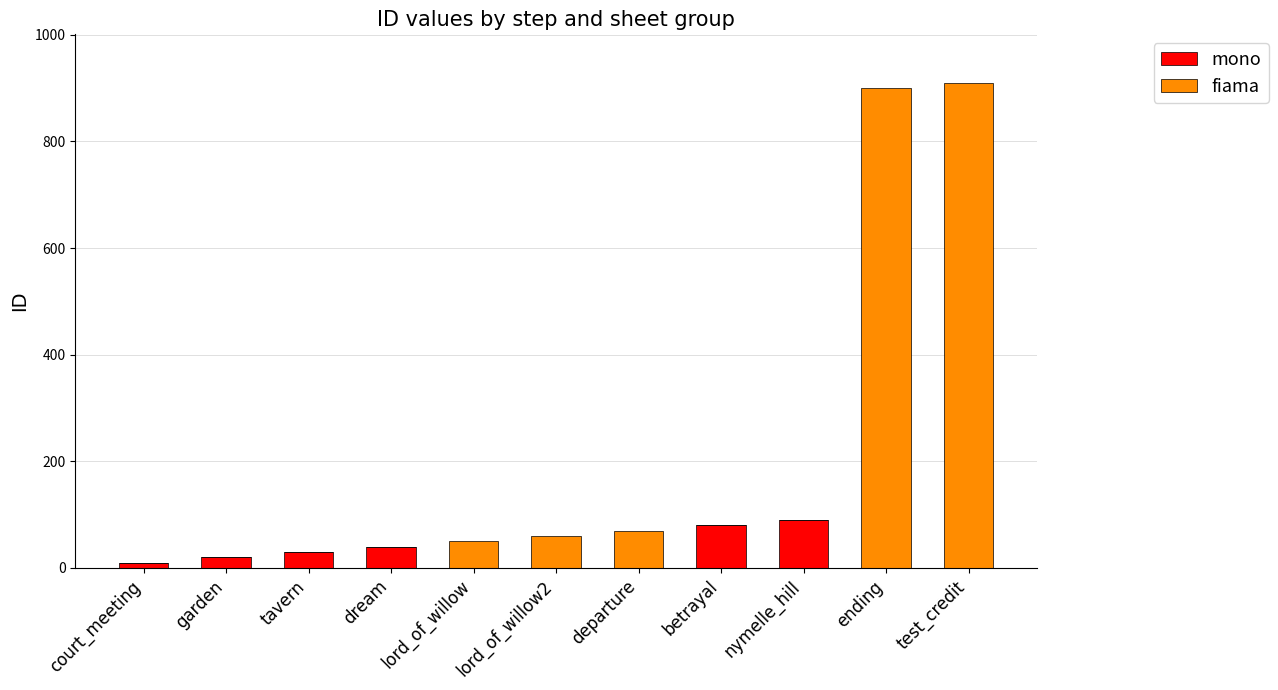

What is the sum of all mono values?

270